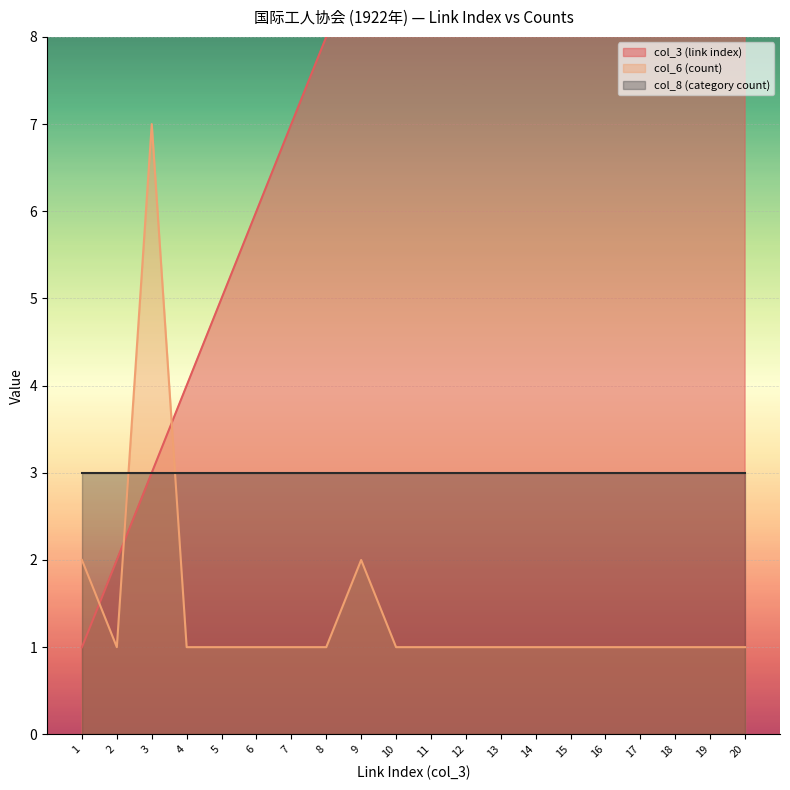

The value of col_6 (count) at 11 is 2. True or false?

False